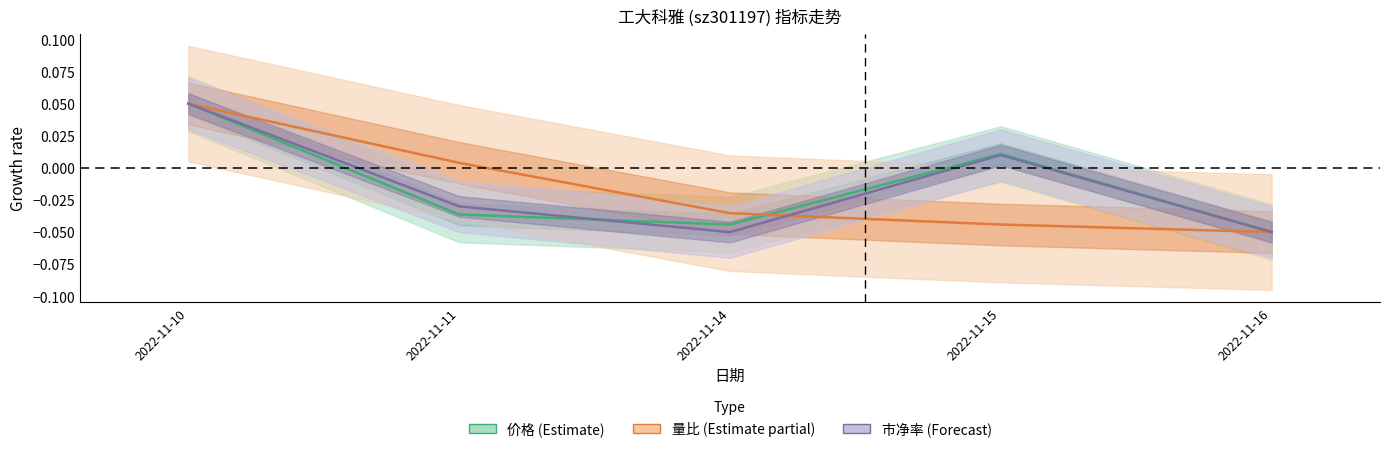

At which label is 市净率 closest to 0?

2022-11-15